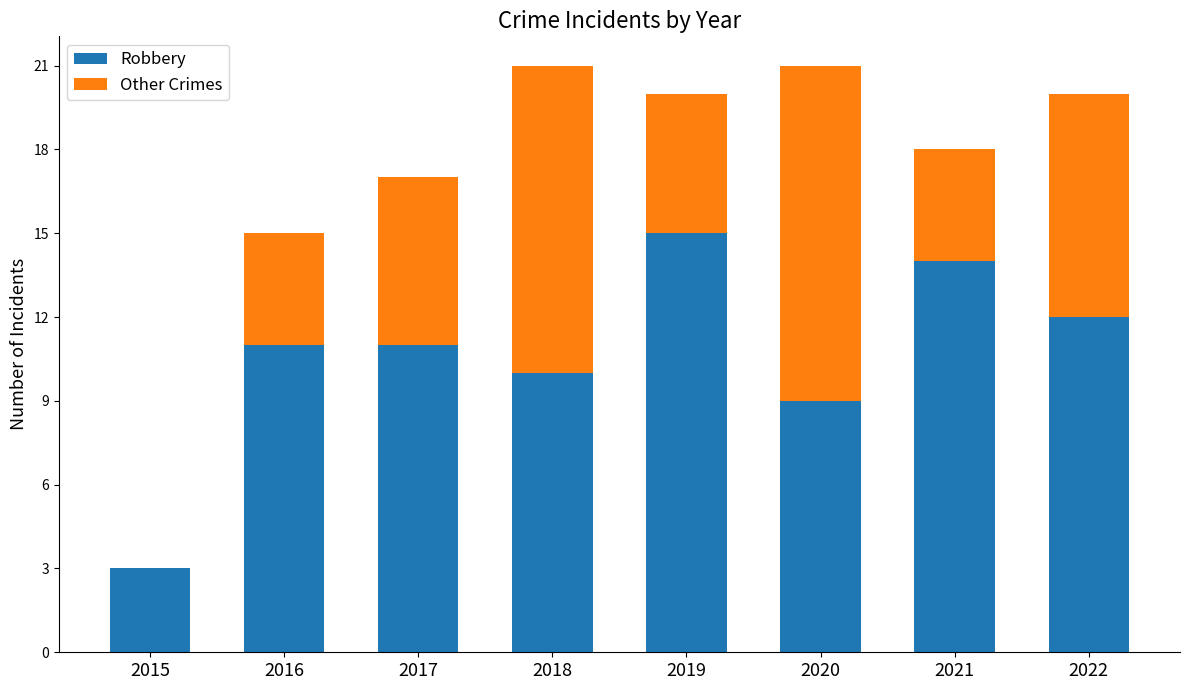

Reading left to right, transcribe the values for Robbery.

2015=3	2016=11	2017=11	2018=10	2019=15	2020=9	2021=14	2022=12